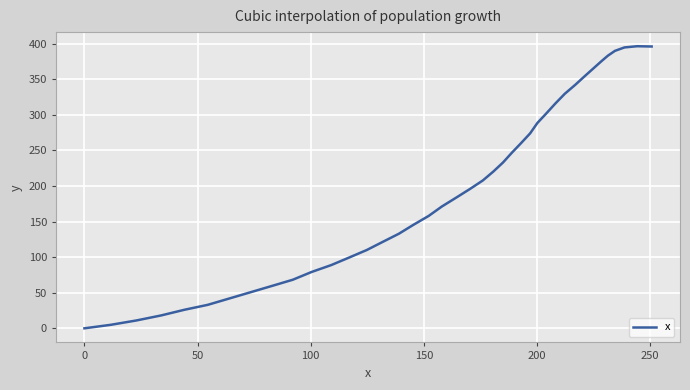

What is the difference between the second highest and second lowest values?

391.3